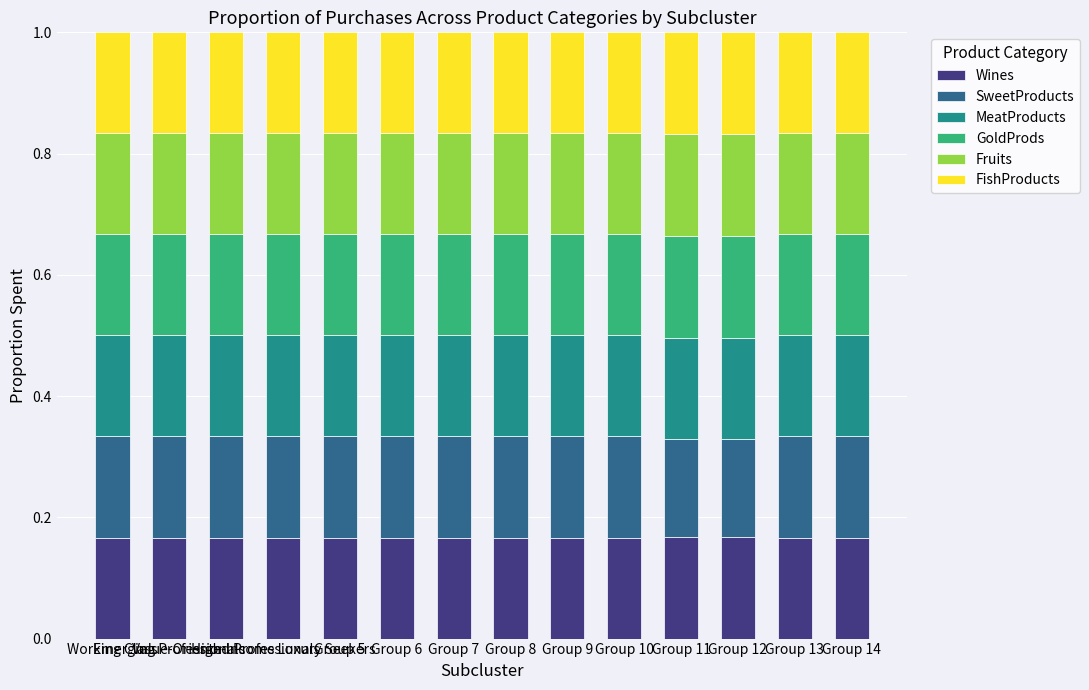

How many Wines values are between 0 and 1?

14